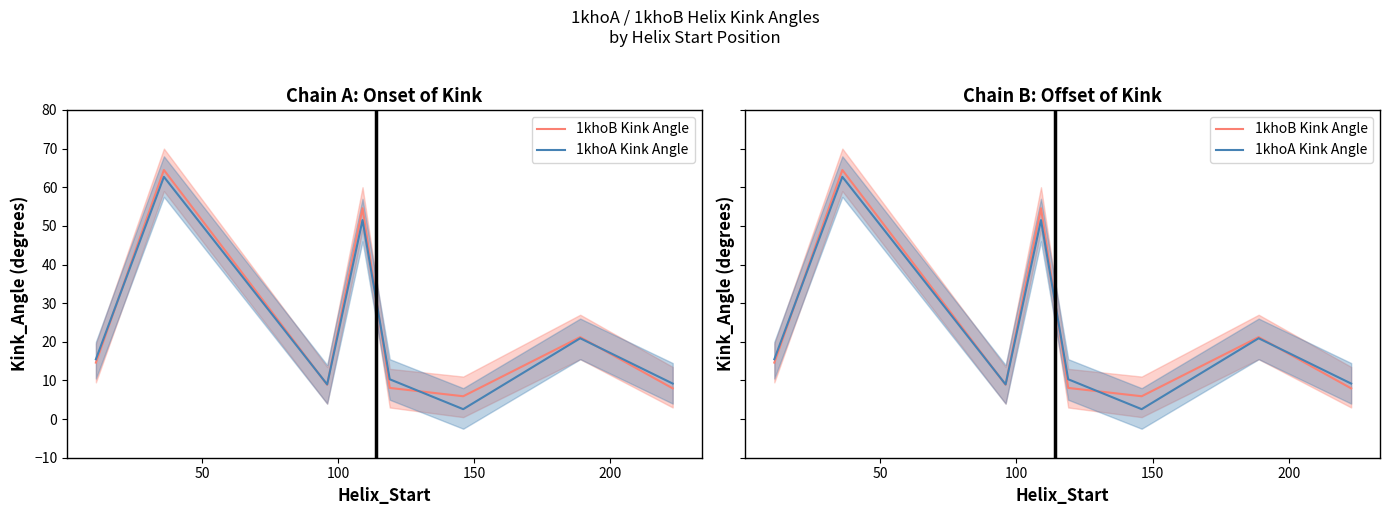

Reading left to right, transcribe all the data shown in this chart.

1khoB Kink Angle: 14.6	64.5	8.9	54.6	8.1	5.9	21.2	7.9
1khoA Kink Angle: 15.5	62.7	9.0	51.5	10.3	2.6	20.9	9.2